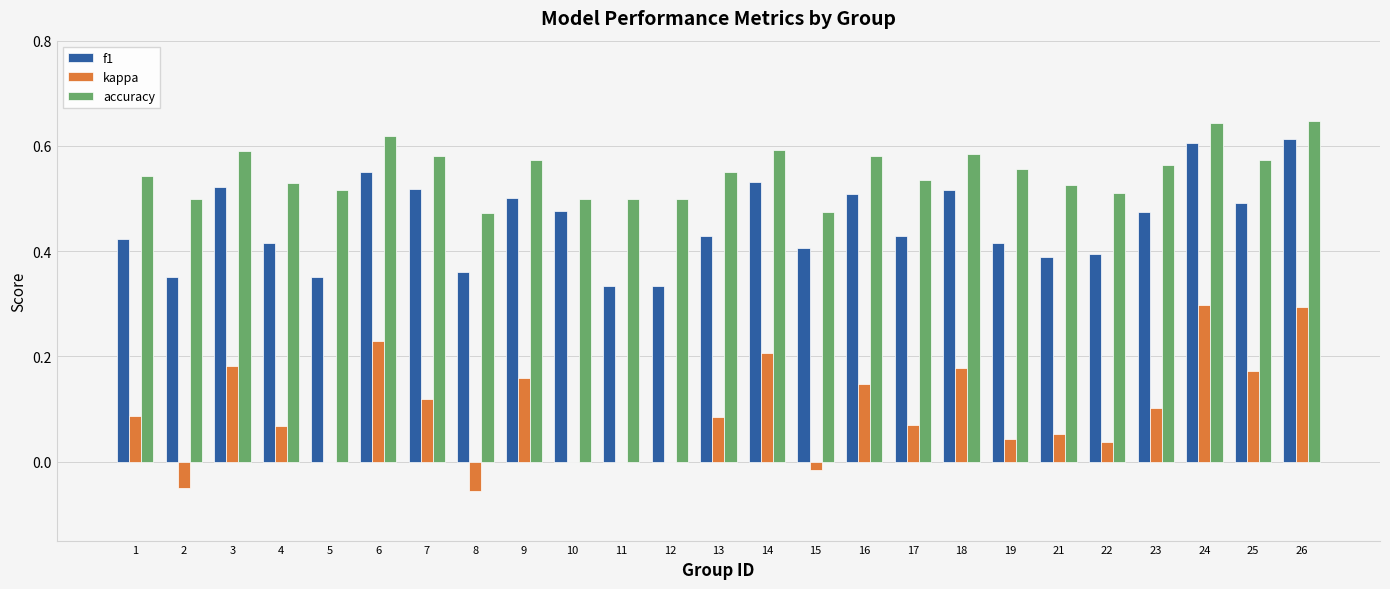

Which series changed the most between 8 and 18?

kappa